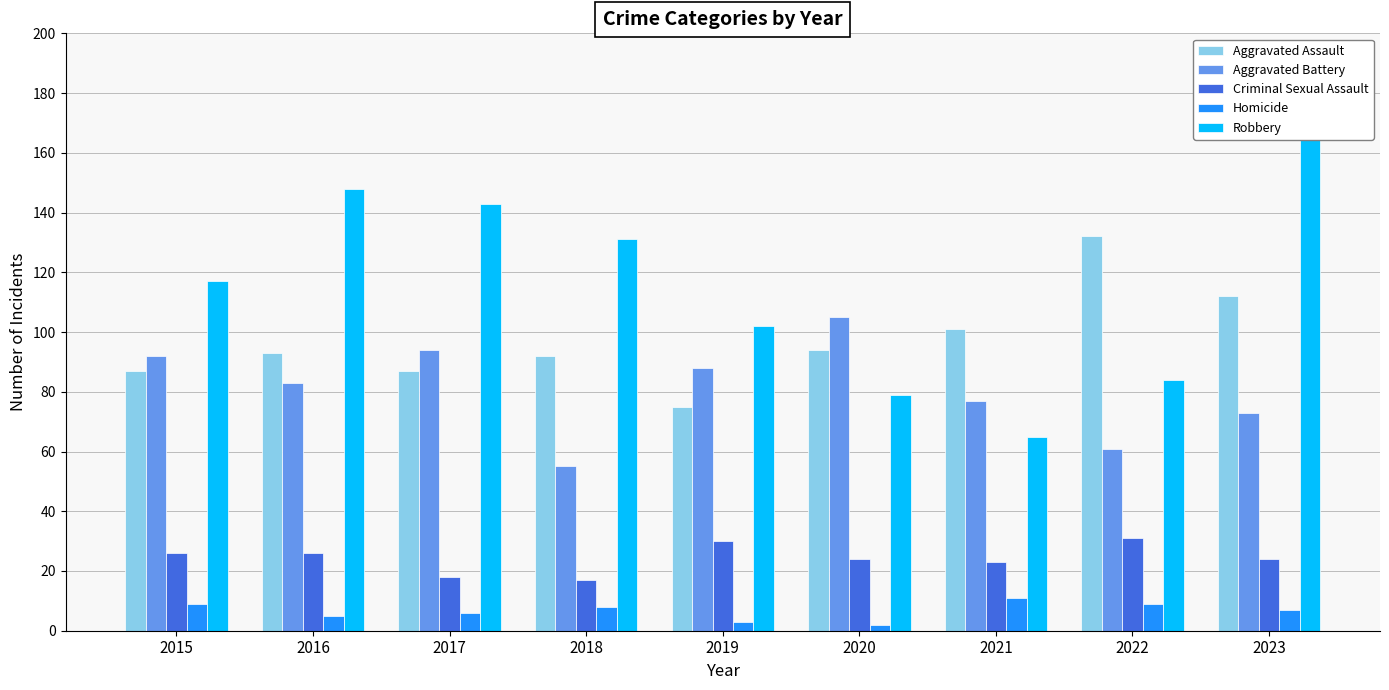

Reading left to right, what are all the values shown in this chart?

Aggravated Assault: 87	93	87	92	75	94	101	132	112
Aggravated Battery: 92	83	94	55	88	105	77	61	73
Criminal Sexual Assault: 26	26	18	17	30	24	23	31	24
Homicide: 9	5	6	8	3	2	11	9	7
Robbery: 117	148	143	131	102	79	65	84	172